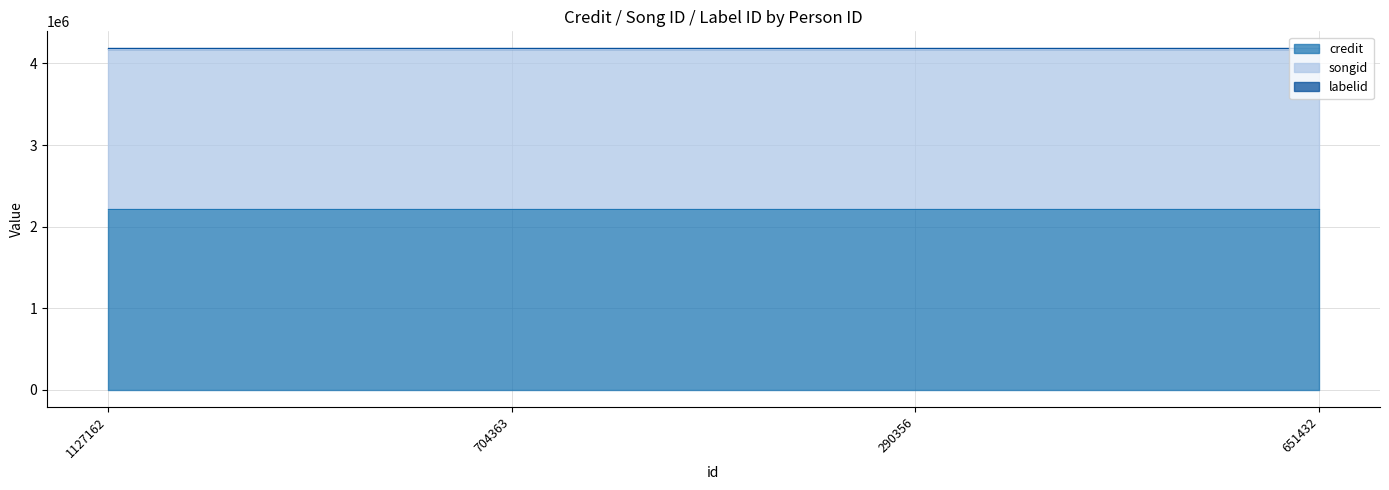

True or false: songid and credit cross at least once.

False